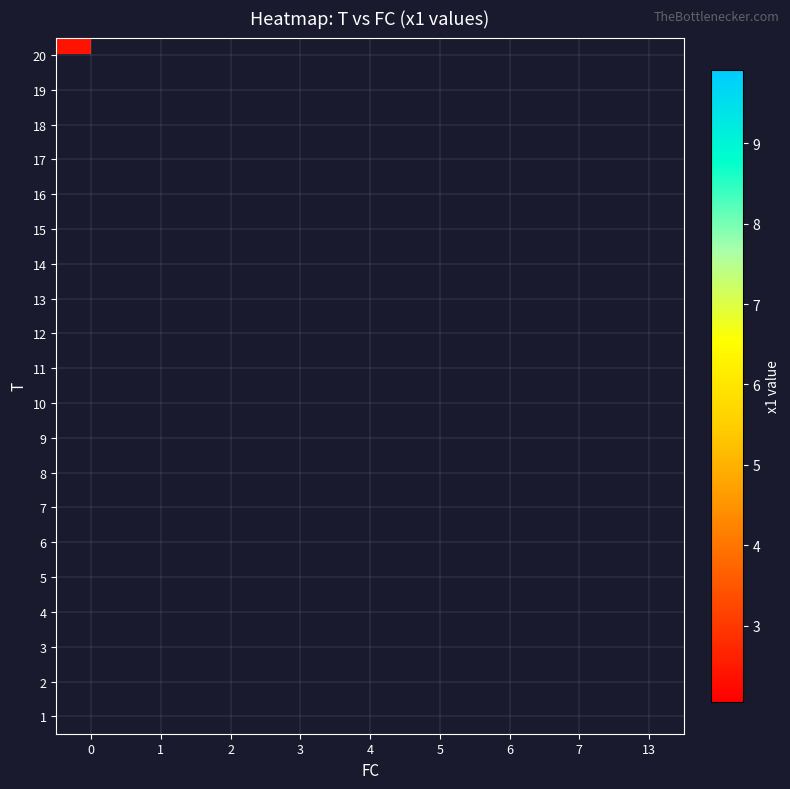

Is the value of 6 at 0 greater than the value of 4 at 3?

No